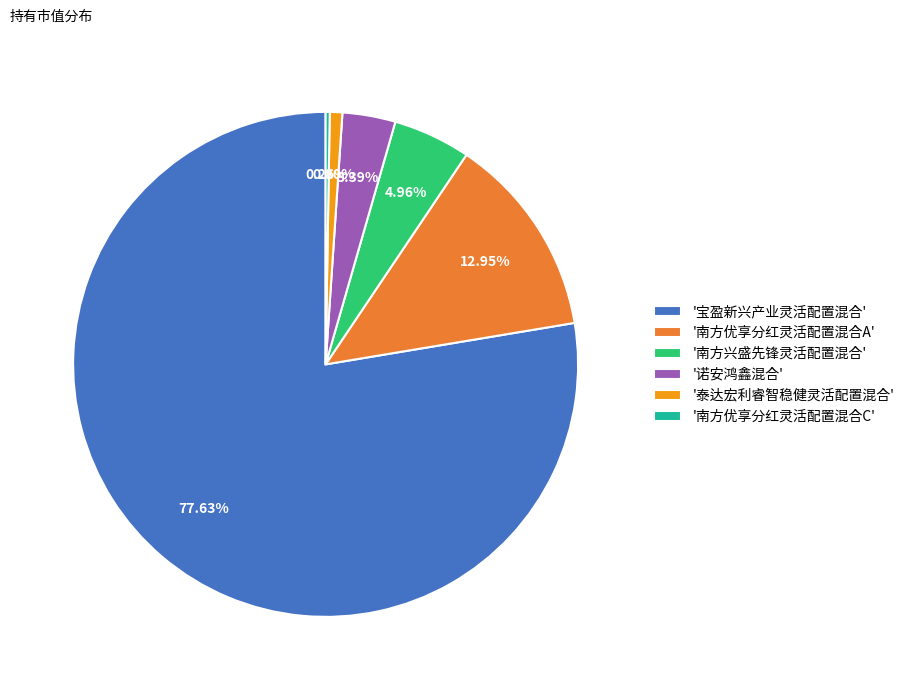

Which category accounts for the majority?

'宝盈新兴产业灵活配置混合'